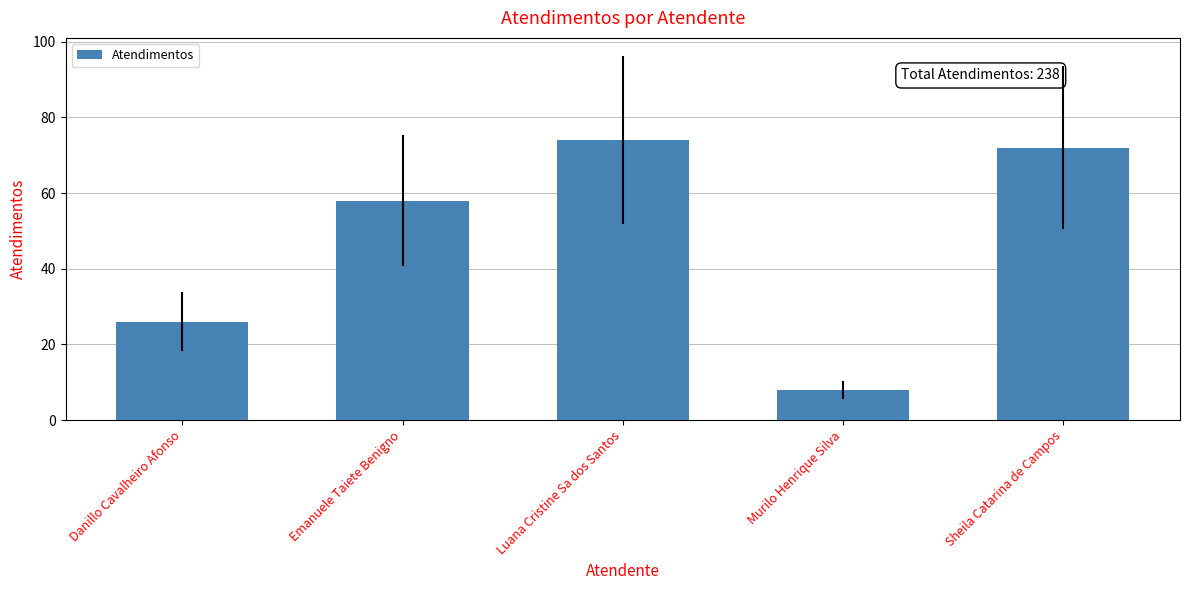

Reading left to right, list all the values displayed in this chart.

26	58	74	8	72